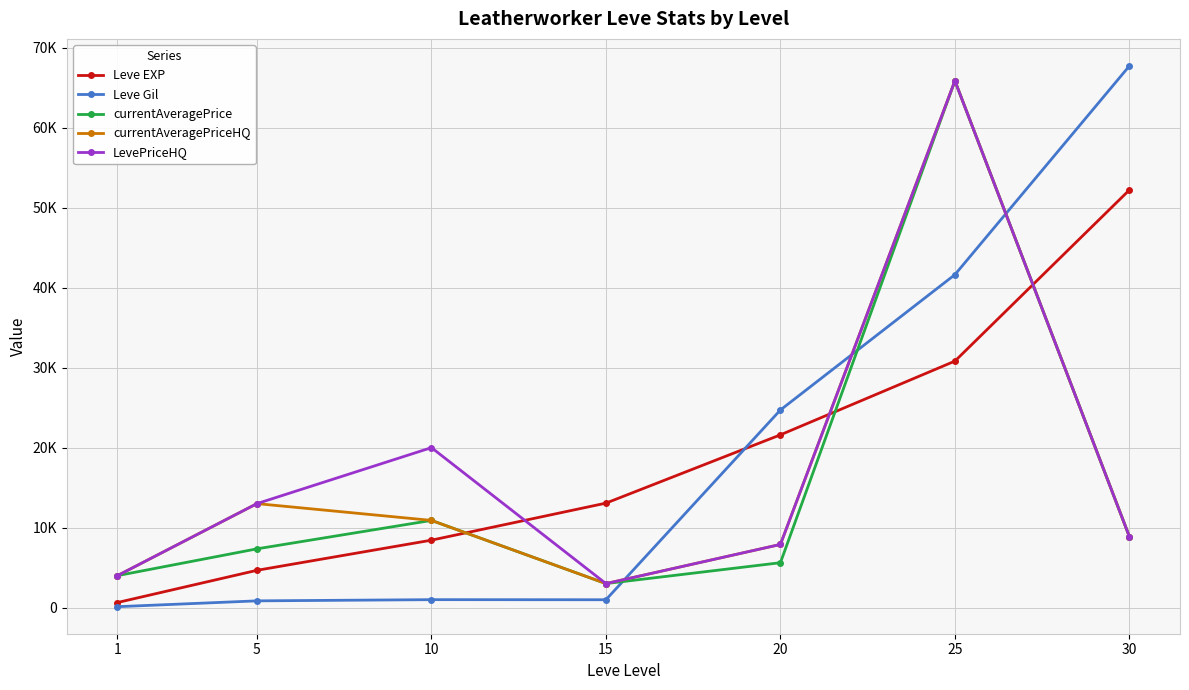

Is the value of Leve EXP at 25 greater than the value of currentAveragePrice at 15?

Yes